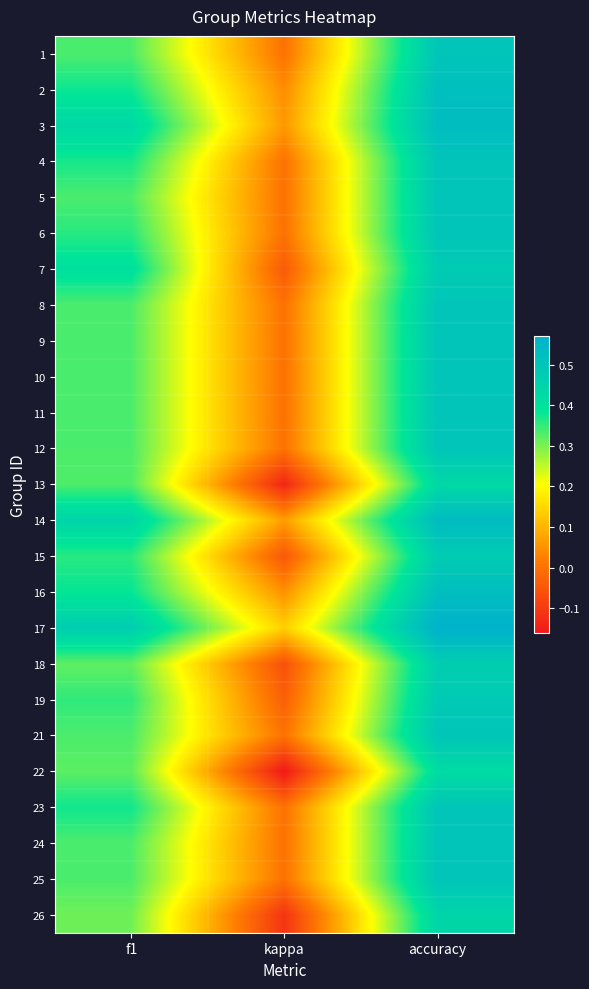

Reading right to left, transcribe all the data shown in this chart.

1: accuracy=0.5	kappa=0.0	f1=0.3
2: accuracy=0.5	kappa=0.0	f1=0.4
3: accuracy=0.5	kappa=0.1	f1=0.4
4: accuracy=0.5	kappa=0.0	f1=0.4
5: accuracy=0.5	kappa=0.0	f1=0.3
6: accuracy=0.5	kappa=0.0	f1=0.4
7: accuracy=0.5	kappa=-0.0	f1=0.4
8: accuracy=0.5	kappa=0.0	f1=0.3
9: accuracy=0.5	kappa=0.0	f1=0.3
10: accuracy=0.5	kappa=0.0	f1=0.3
11: accuracy=0.5	kappa=0.0	f1=0.3
12: accuracy=0.5	kappa=0.0	f1=0.3
13: accuracy=0.4	kappa=-0.1	f1=0.3
14: accuracy=0.5	kappa=0.1	f1=0.4
15: accuracy=0.5	kappa=-0.0	f1=0.4
16: accuracy=0.5	kappa=0.0	f1=0.4
17: accuracy=0.6	kappa=0.1	f1=0.5
18: accuracy=0.5	kappa=-0.1	f1=0.3
19: accuracy=0.5	kappa=-0.0	f1=0.4
21: accuracy=0.5	kappa=0.0	f1=0.3
22: accuracy=0.4	kappa=-0.2	f1=0.3
23: accuracy=0.5	kappa=0.0	f1=0.4
24: accuracy=0.5	kappa=0.0	f1=0.3
25: accuracy=0.5	kappa=0.0	f1=0.3
26: accuracy=0.4	kappa=-0.1	f1=0.3